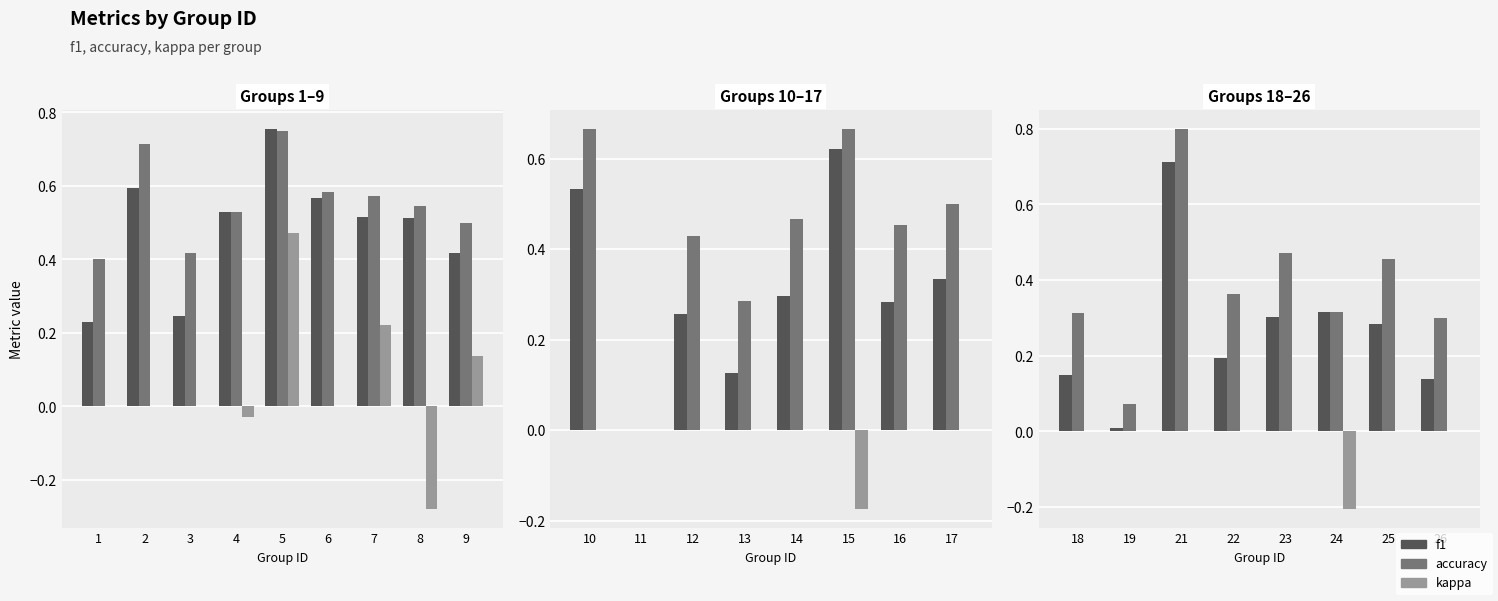

At 22, list the series in order from largest to smallest.

accuracy, f1, kappa